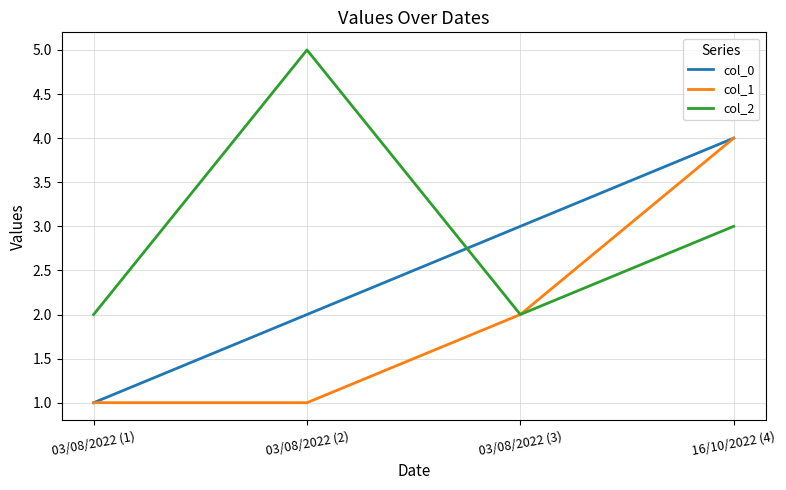

Reading left to right, list all the values displayed in this chart.

col_0: 1	2	3	4
col_1: 1	1	2	4
col_2: 2	5	2	3